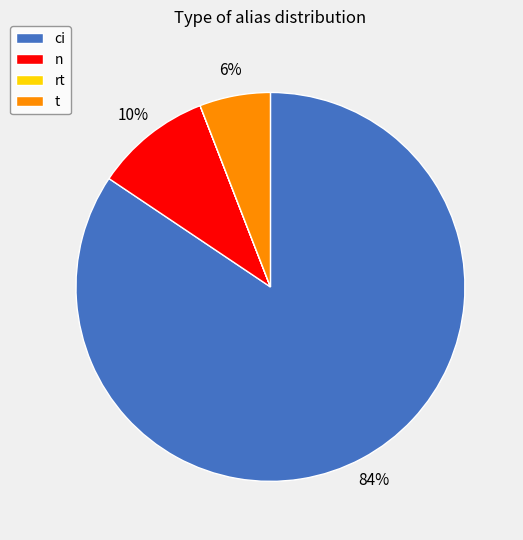

What percentage is the t slice, to the nearest percent?

6%